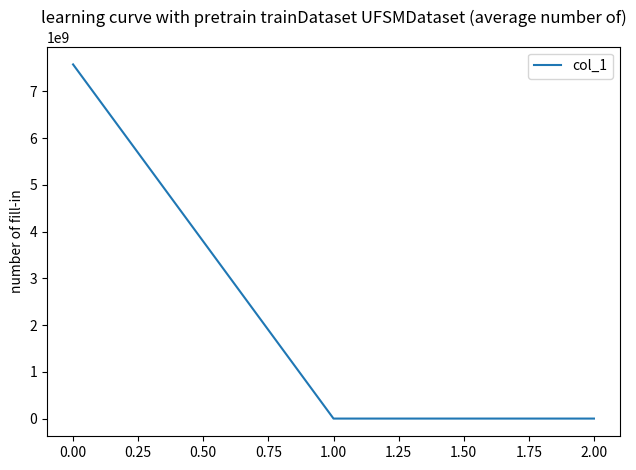

What is the sum of all values?

7574210291.8